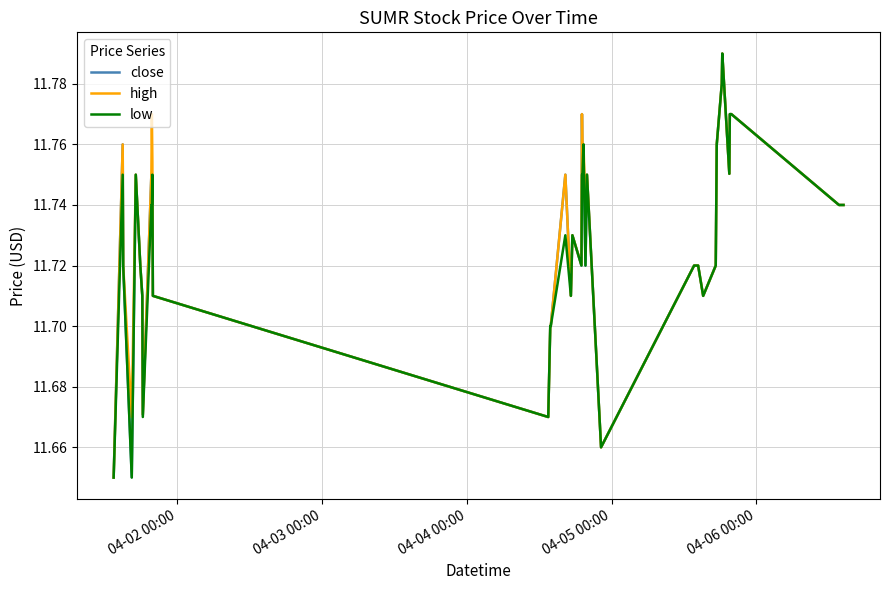

How many lines are shown in the chart?

3